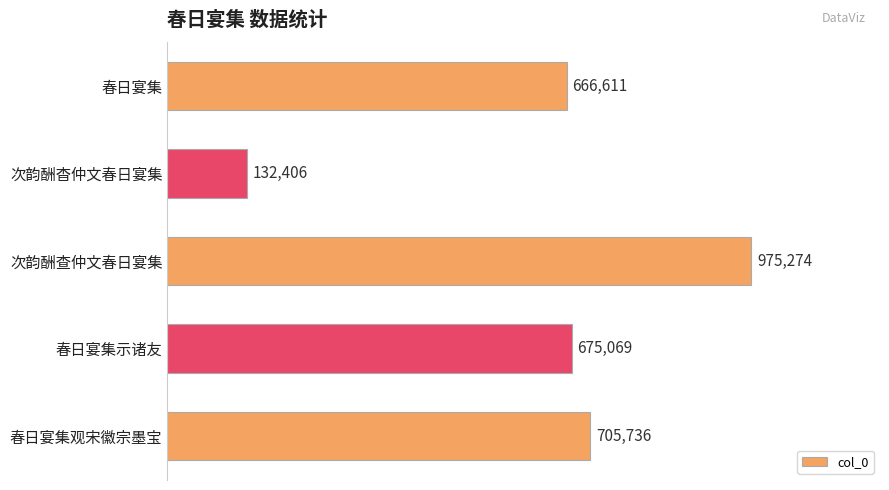

Are the bars horizontal?

Yes